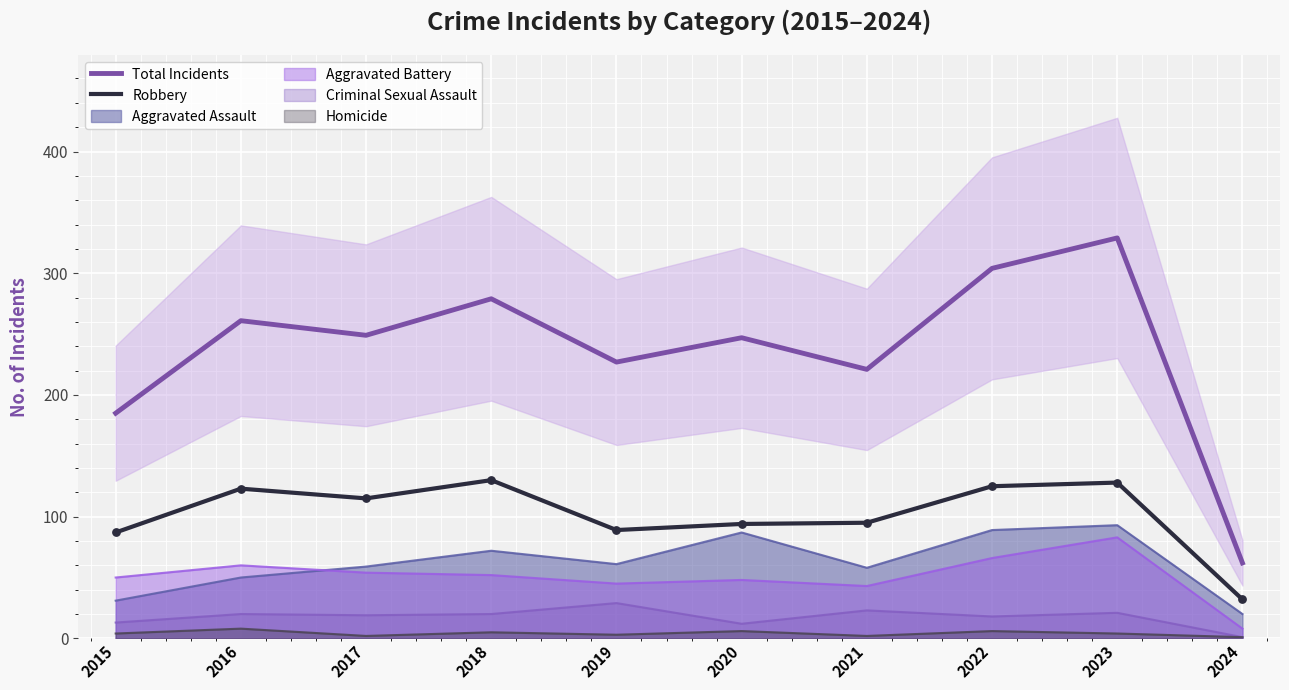

Which series has the largest total across all categories?

Total Incidents